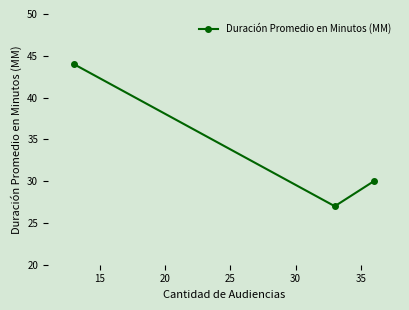

How many lines are shown in the chart?

1